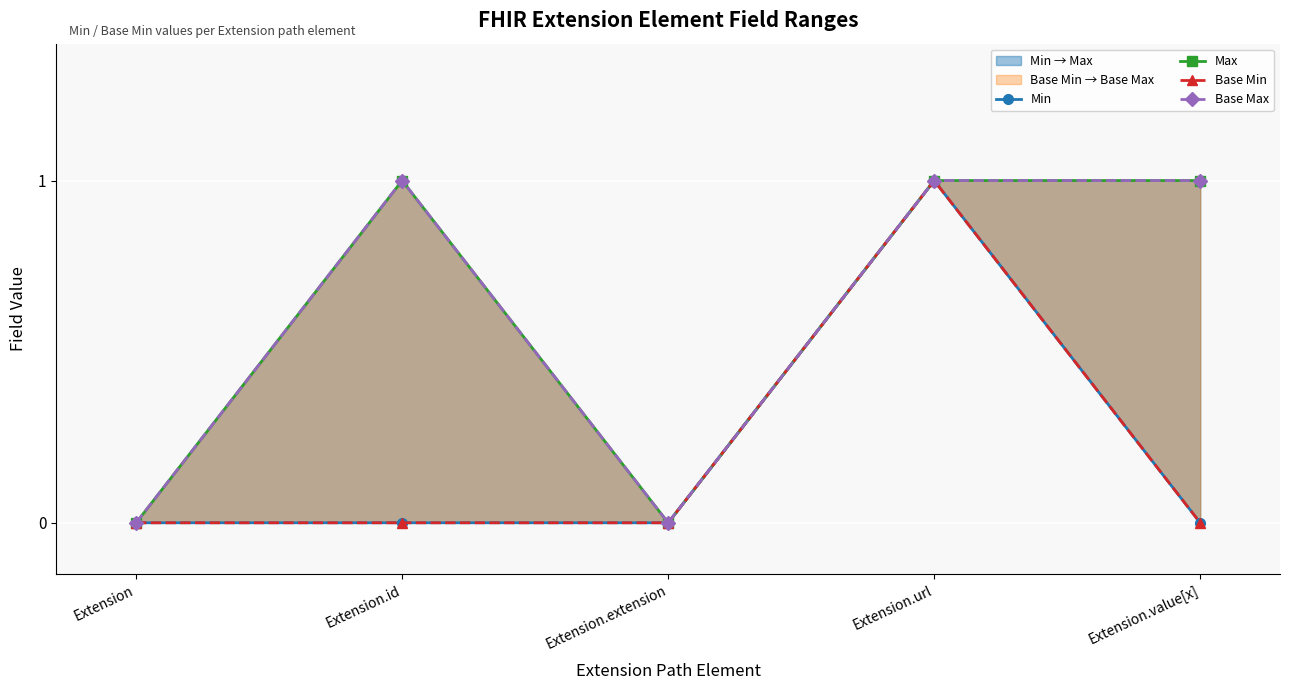

Which category has the highest value across all series?

Extension.url